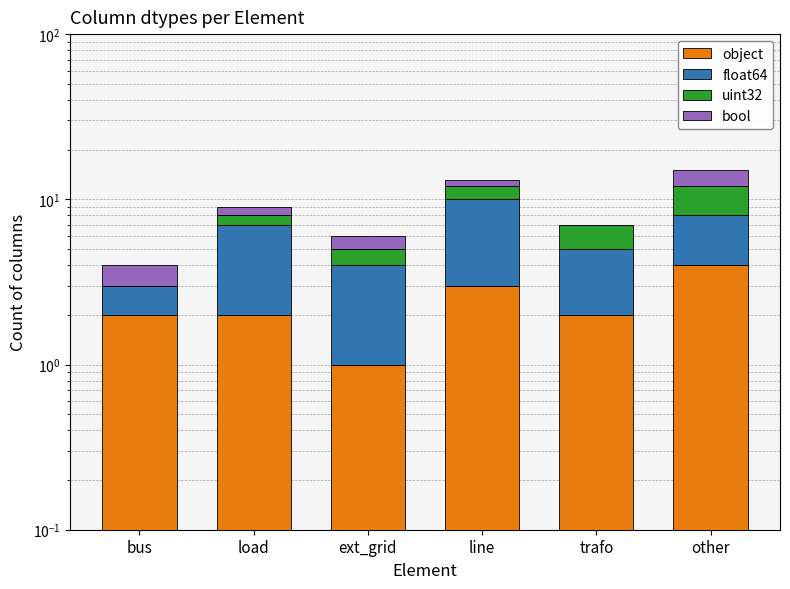

What is the approximate value of float64 at ext_grid?

3